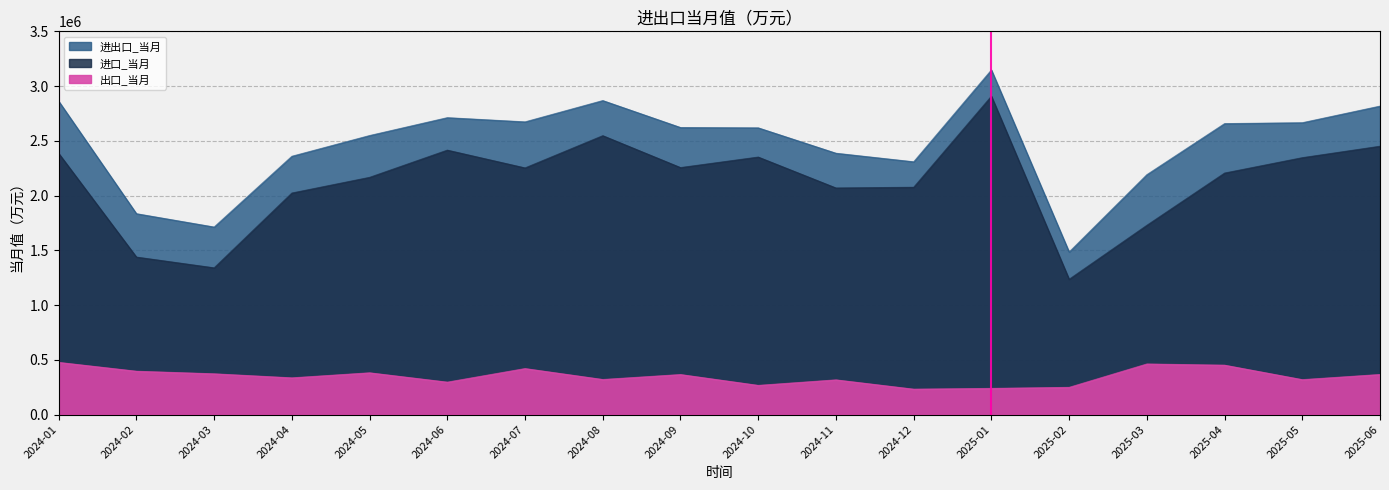

The 进口_当月 series shows 914500 at 2024-07. True or false?

False